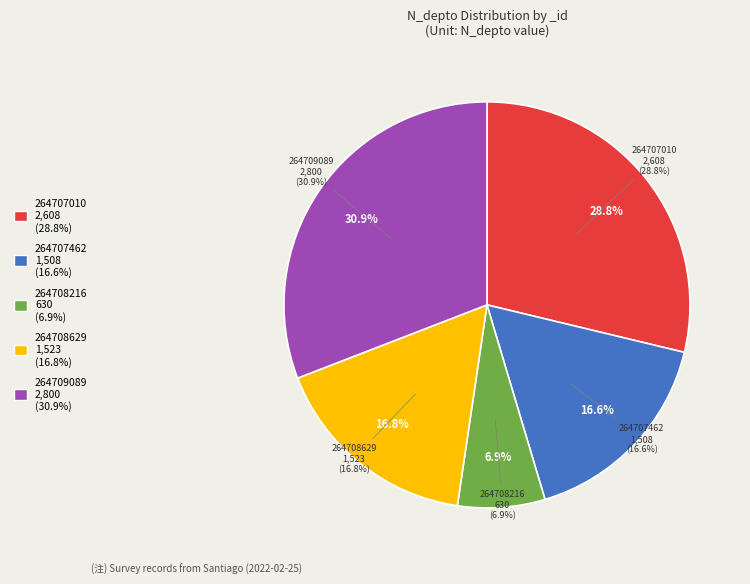

Which slice is the smallest?

264708216